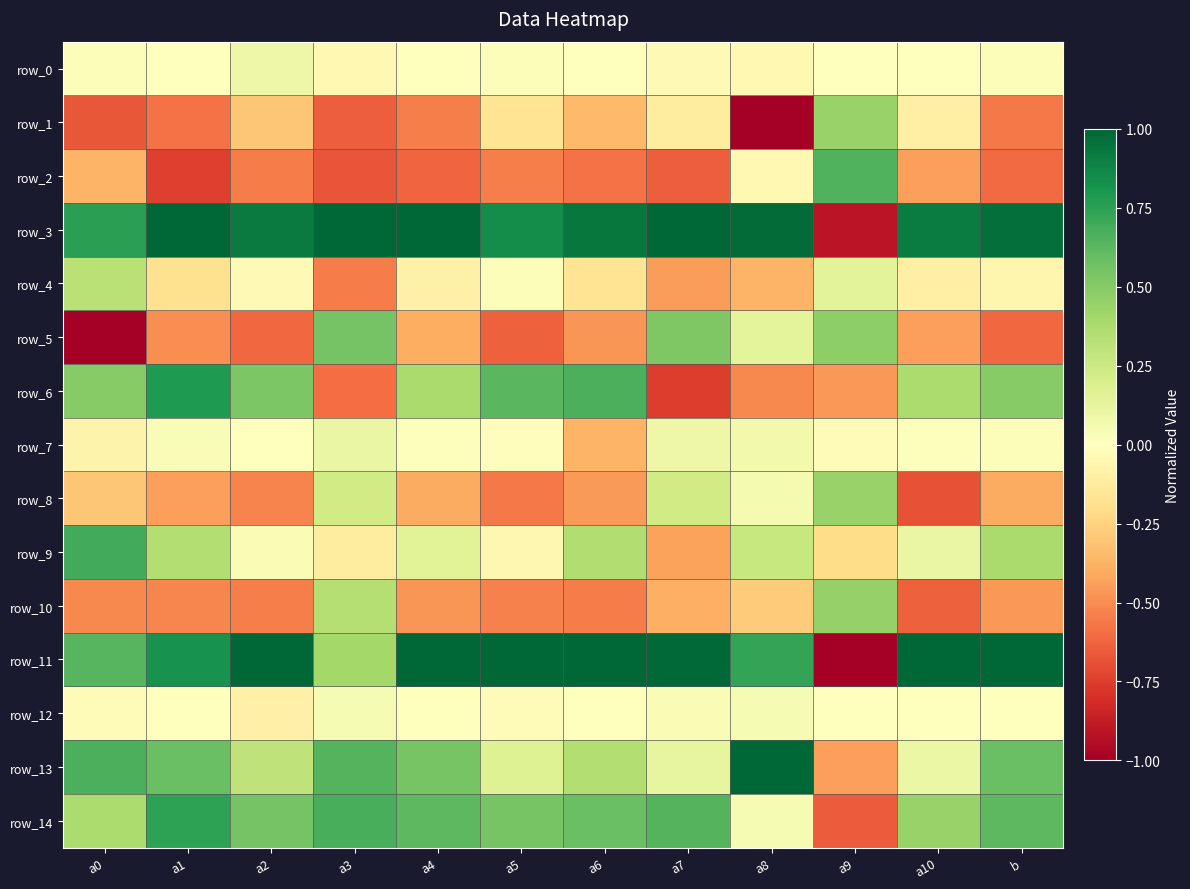

Which category has the lowest value in the row_5 series?

a0